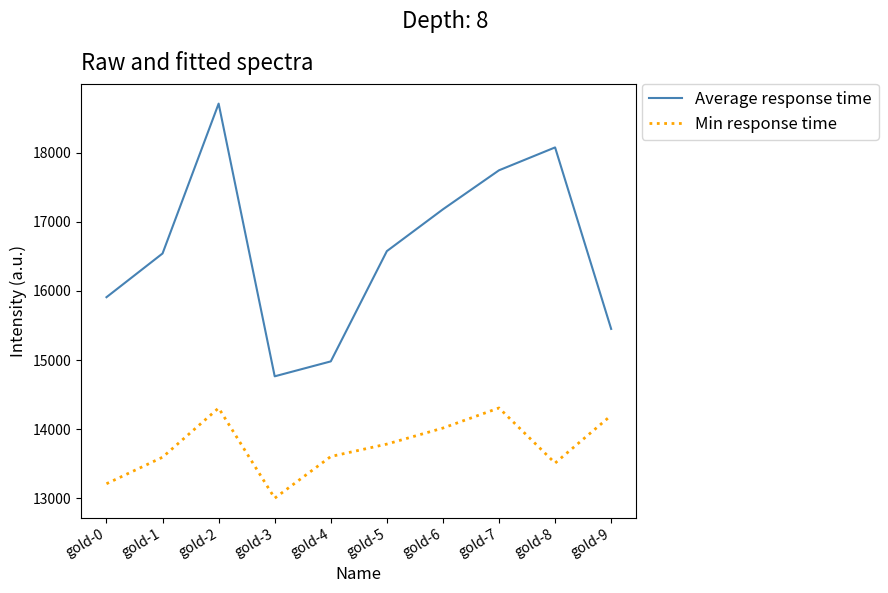

Count the number of data series in this chart.

2